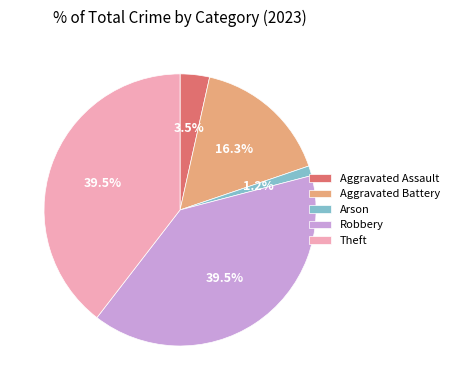

How many slices are in this pie chart?

5